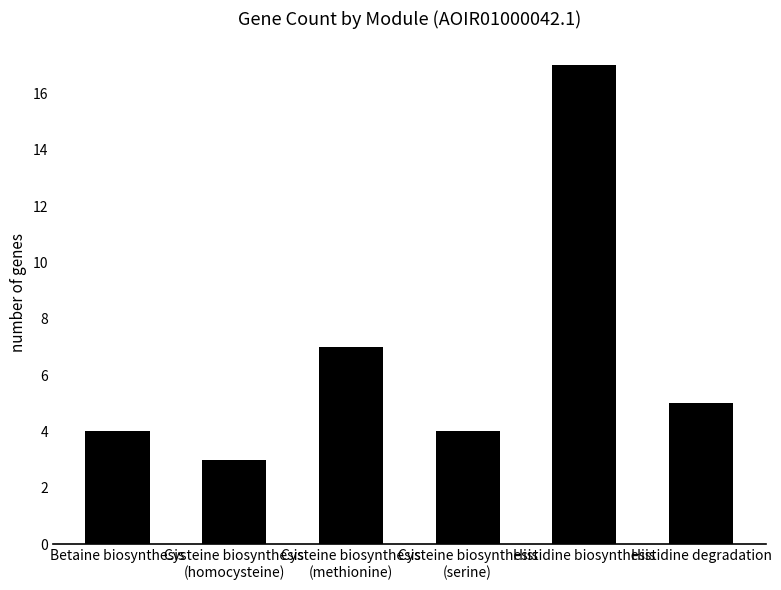

Which has a higher value, Cysteine biosynthesis
(homocysteine) or Histidine biosynthesis?

Histidine biosynthesis